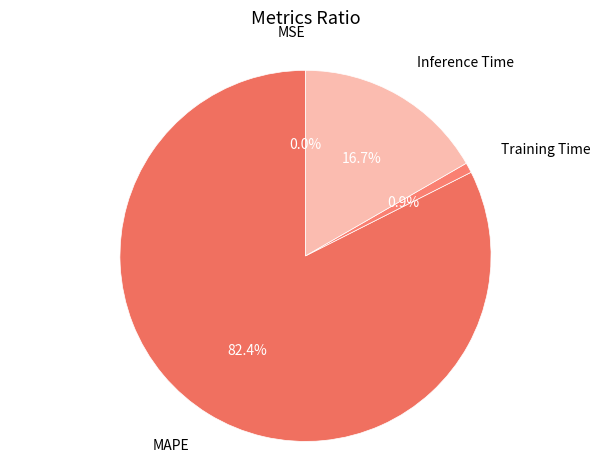

Which slice is the largest?

MAPE